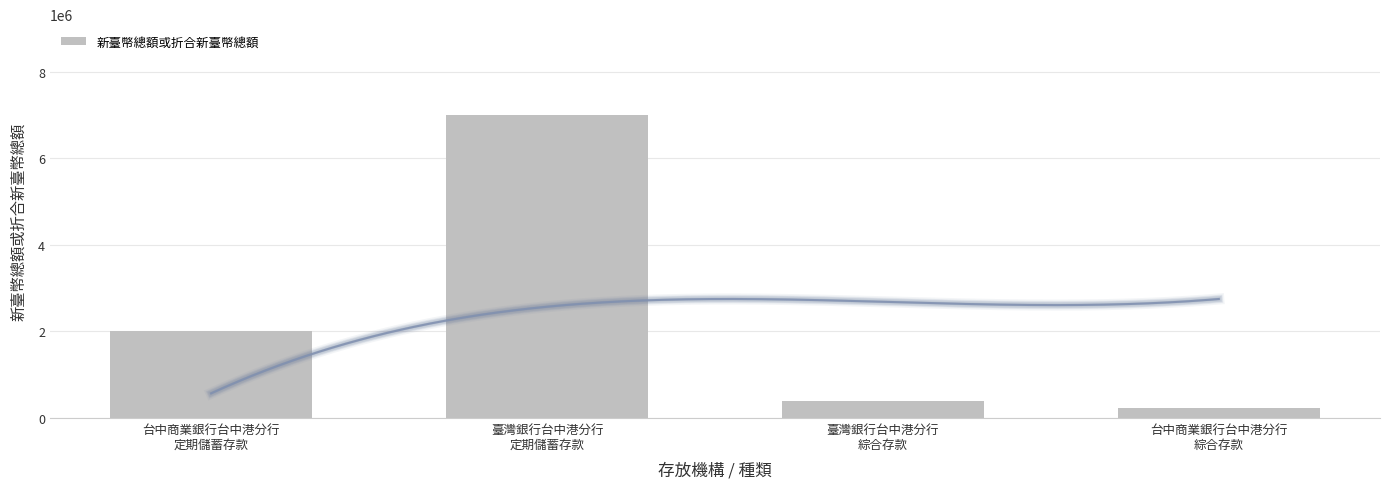

Reading left to right, what are all the values shown in this chart?

台中商業銀行台中港分行
定期儲蓄存款=2000000	臺灣銀行台中港分行
定期儲蓄存款=7000000	臺灣銀行台中港分行
綜合存款=400094	台中商業銀行台中港分行
綜合存款=225084